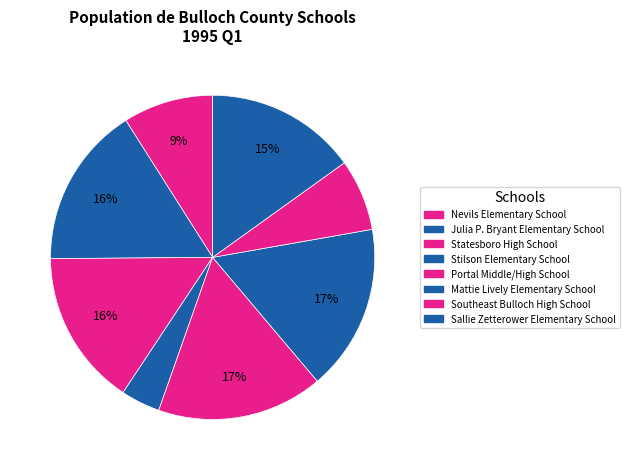

Rank the categories by value from lowest to highest.

Stilson Elementary School, Southeast Bulloch High School, Nevils Elementary School, Sallie Zetterower Elementary School, Statesboro High School, Julia P. Bryant Elementary School, Portal Middle/High School, Mattie Lively Elementary School